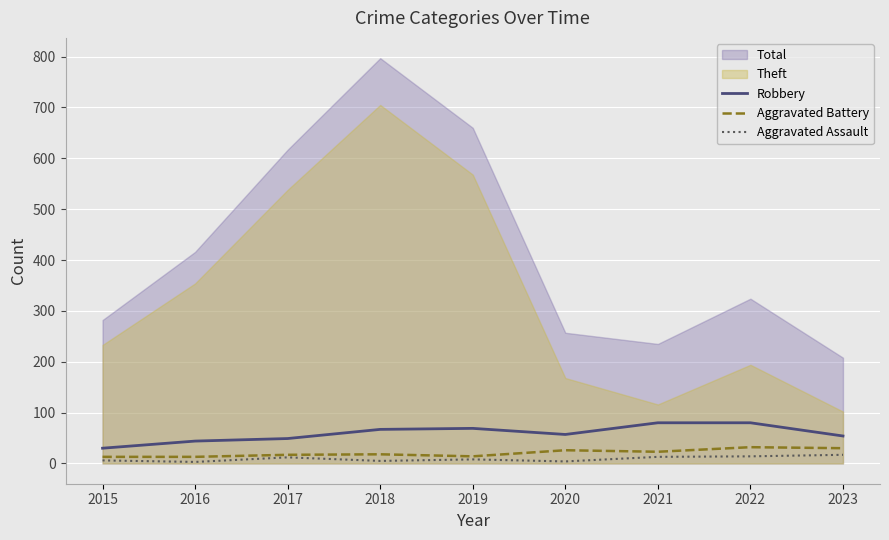

True or false: Aggravated Battery and Aggravated Assault cross at least once.

False